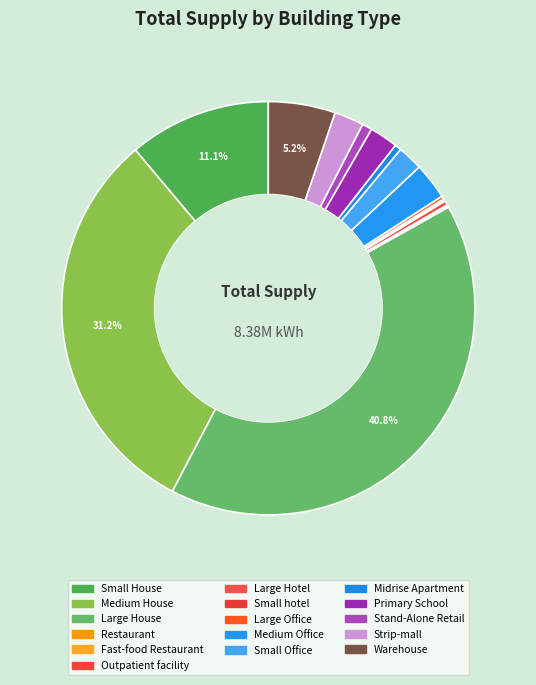

To the nearest percent, what percentage of the pie is Small House?

11%